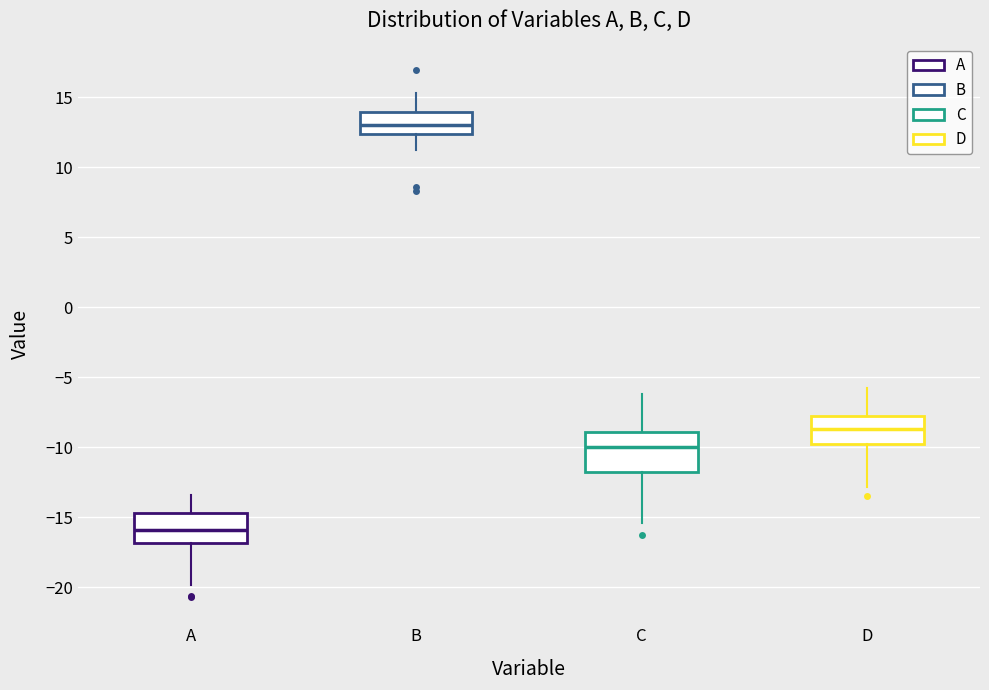

Reading left to right, read every box against the y-axis: the position of its median line, the range the box covers, and the ends of its whiskers. The values are not printed on the chart, so give them approximately, as read against the axis.

A: median -16.0, box -17.0 to -14.5, whiskers -20.0 to -13.5
B: median 13.0, box 12.5 to 14.0, whiskers 11.0 to 15.5
C: median -10.0, box -12.0 to -9.0, whiskers -15.5 to -6.0
D: median -8.5, box -10.0 to -7.5, whiskers -13.0 to -5.5